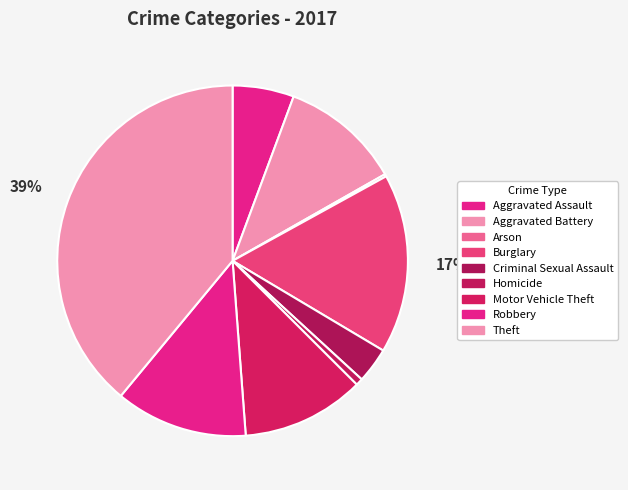

To the nearest percent, what is the combined percentage of Robbery and Aggravated Assault?

18%